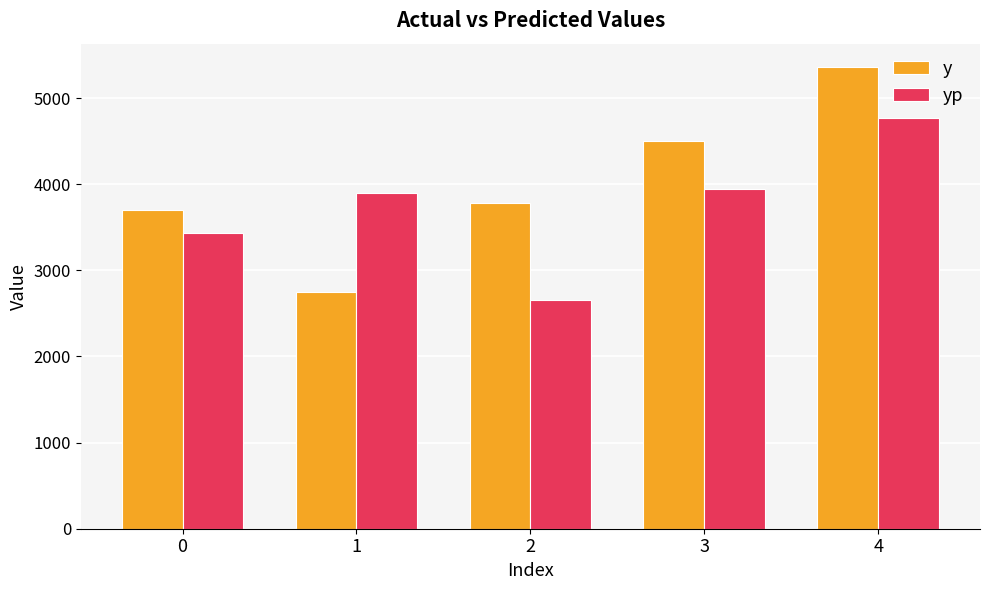

What is the difference between the y values at 2 and 1?

1034.0